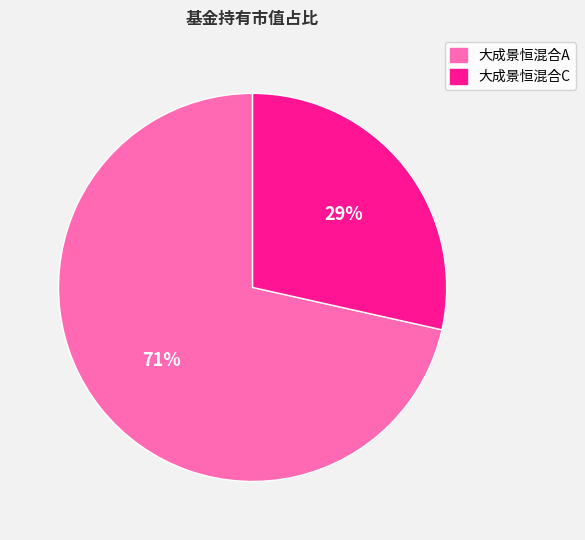

How many slices are in this pie chart?

2